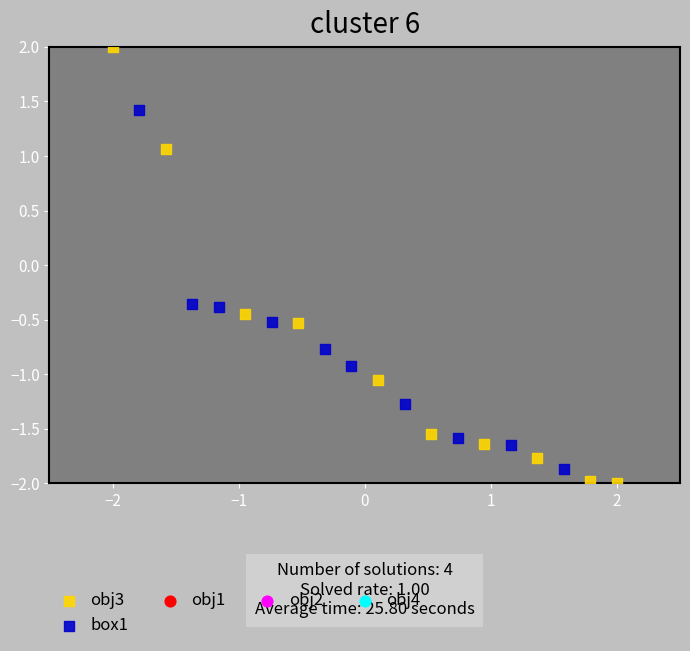

Which series contains the lowest Y value?

obj3